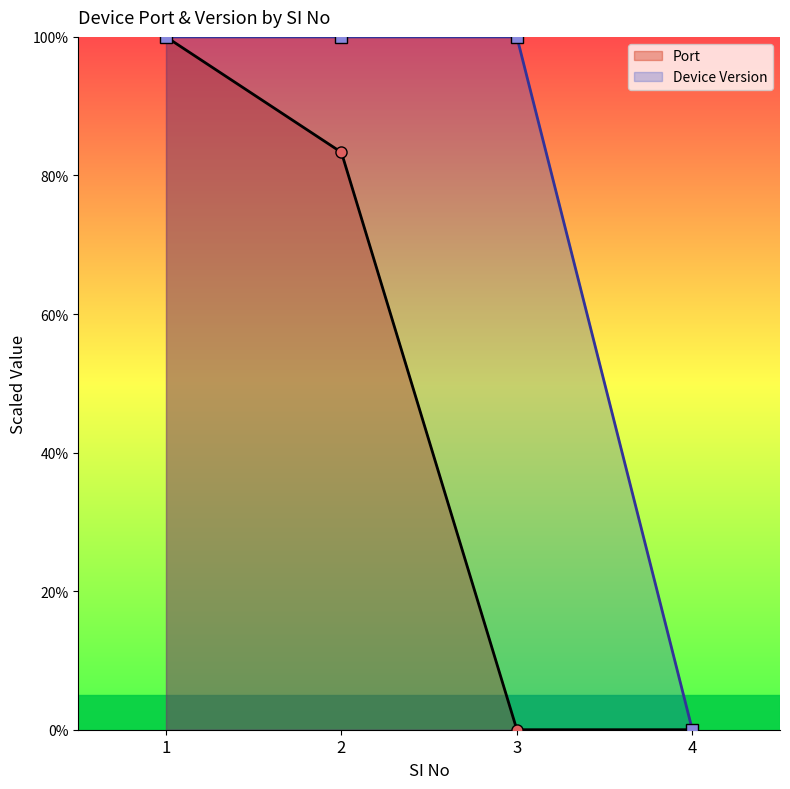

What is the difference between the second highest and minimum values in the Port series?

83.3